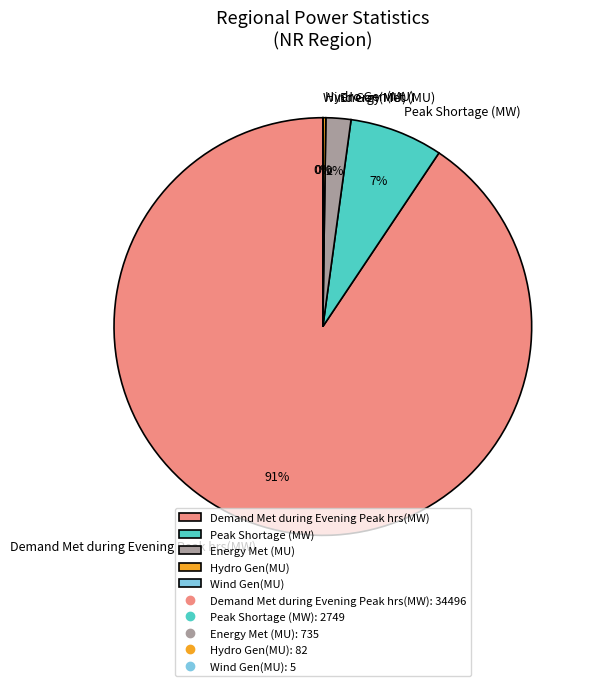

Is there any slice that represents more than half of the pie?

Yes